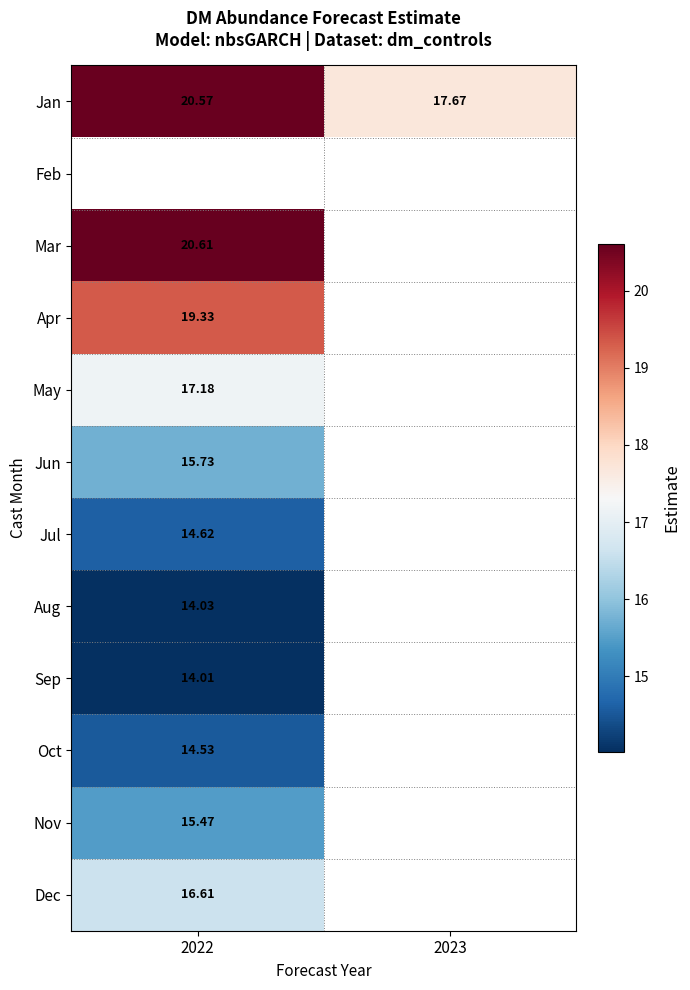

Is the value of Jan at 2023 greater than the value of Oct at 2022?

Yes